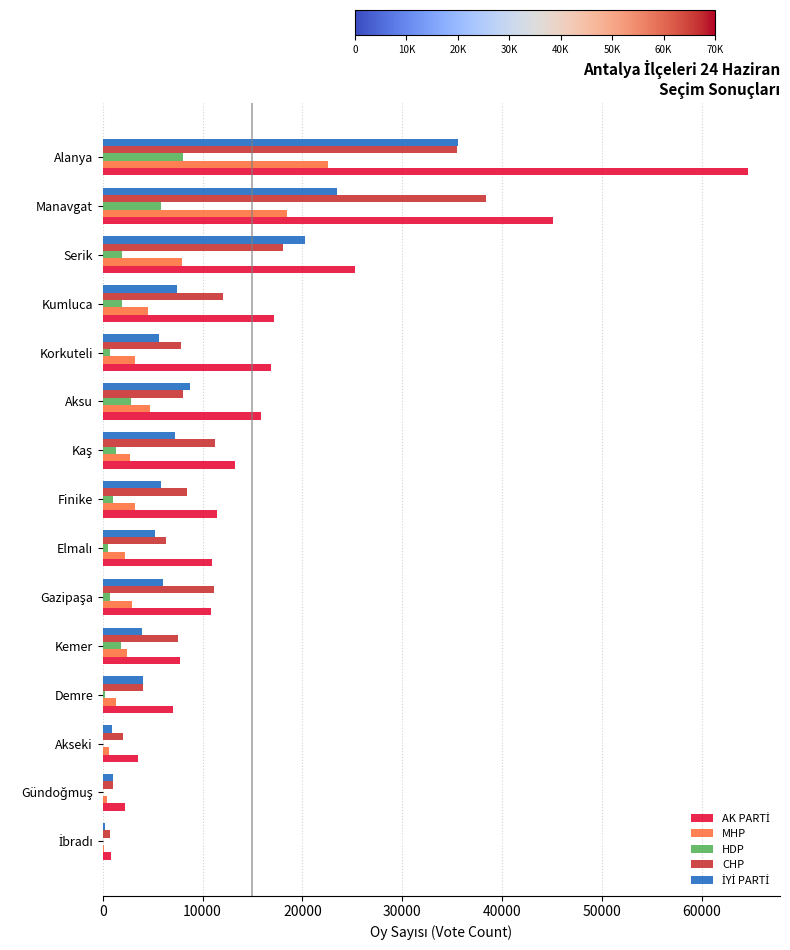

At which label does CHP reach its peak?

Manavgat